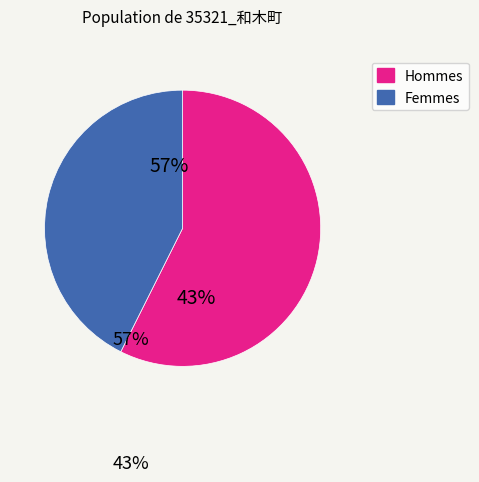

To the nearest percent, what is the difference between the largest and smallest slice percentages?

15%